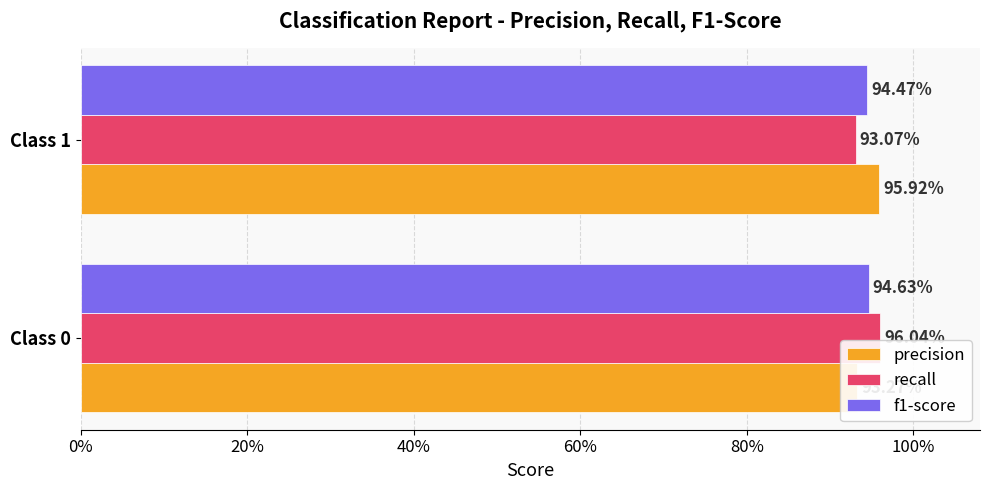

What are all the series names shown in the legend?

precision, recall, f1-score